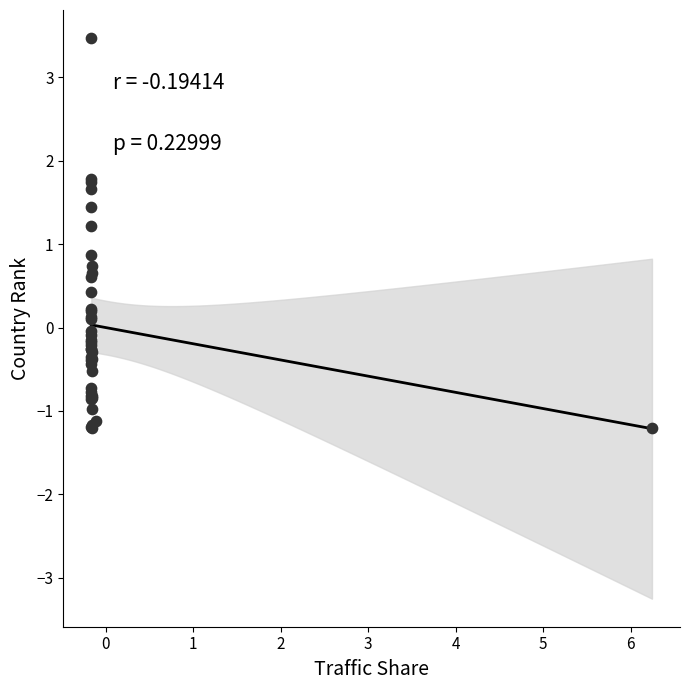

What Y value in the scatter plot is closest to 1?

0.9